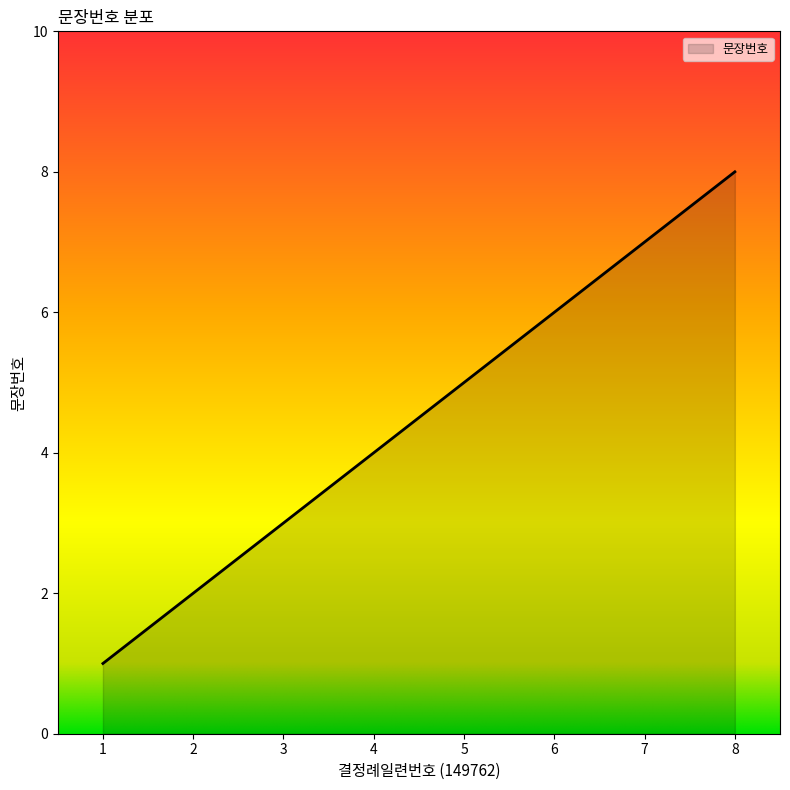

What is the difference between the maximum and minimum values?

7